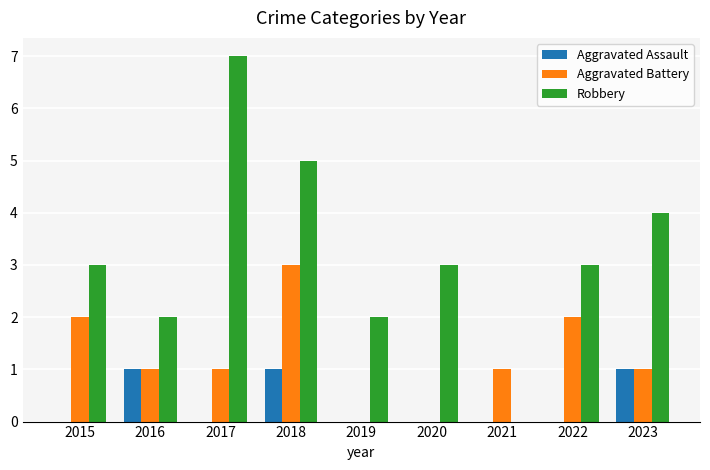

True or false: Aggravated Battery has a value of 2 at 2022.

True